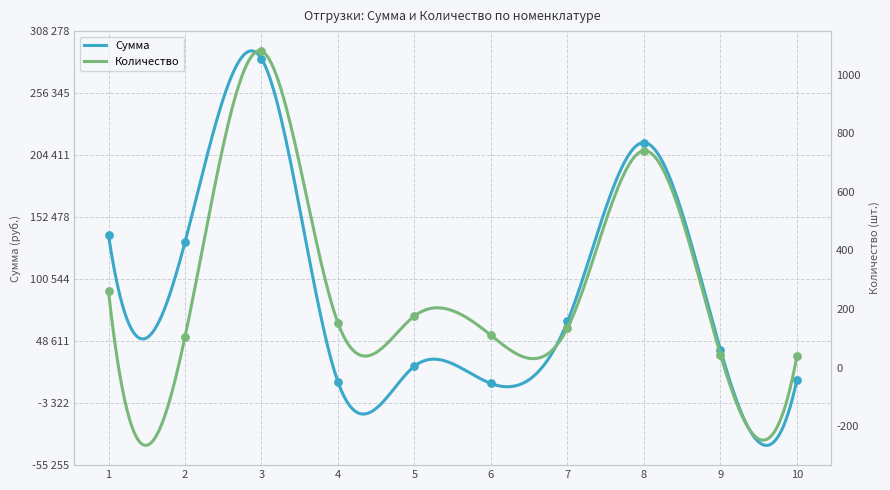

Which series reaches the minimum Y coordinate?

Количество